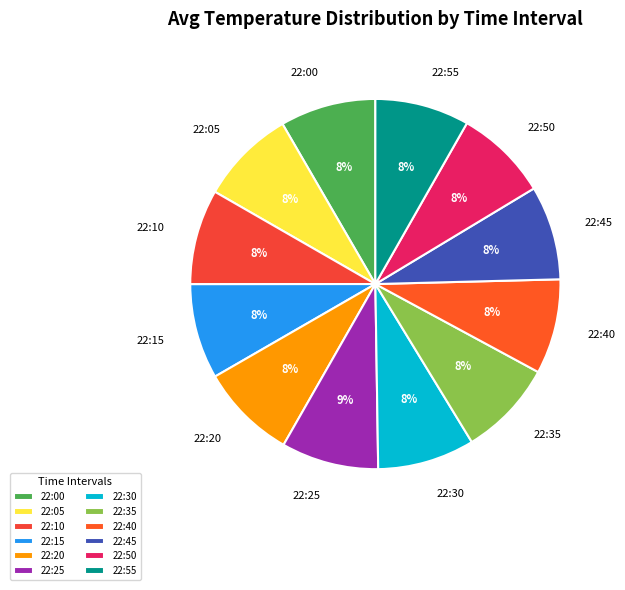

To the nearest percent, what is the average slice percentage?

8%